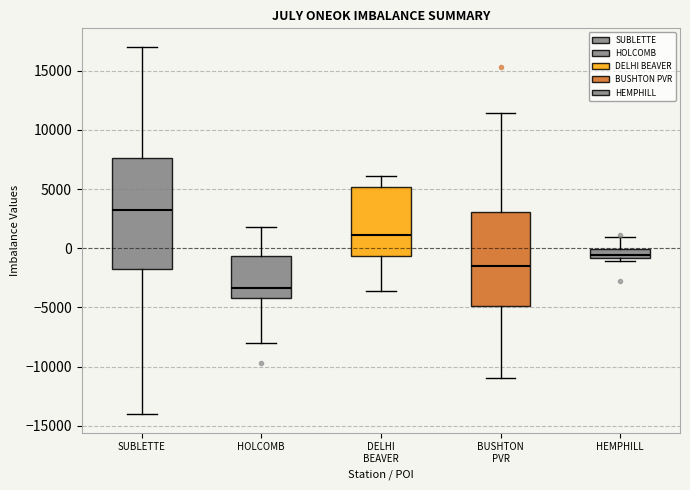

Reading left to right, transcribe this box plot: for each box, give where its median line is, the range the box spans, and where its two whiskers end, as read against the y-axis. The values are not printed on the chart, so give them approximately, as read against the axis.

SUBLETTE: median 3000, box -1500 to 7500, whiskers -14000 to 17000
HOLCOMB: median -3500, box -4000 to -500, whiskers -8000 to 2000
DELHI BEAVER: median 1000, box -500 to 5000, whiskers -3500 to 6000
BUSHTON PVR: median -1500, box -5000 to 3000, whiskers -11000 to 11500
HEMPHILL: median -500, box -1000 to 0, whiskers -1000 (just below the box's lower edge) to 1000